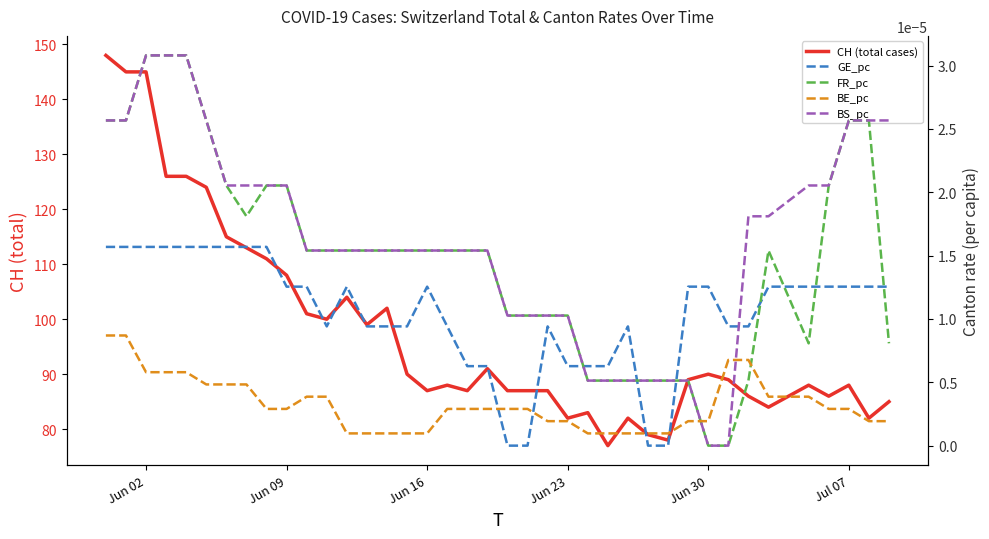

True or false: FR_pc and BE_pc cross at least once.

True